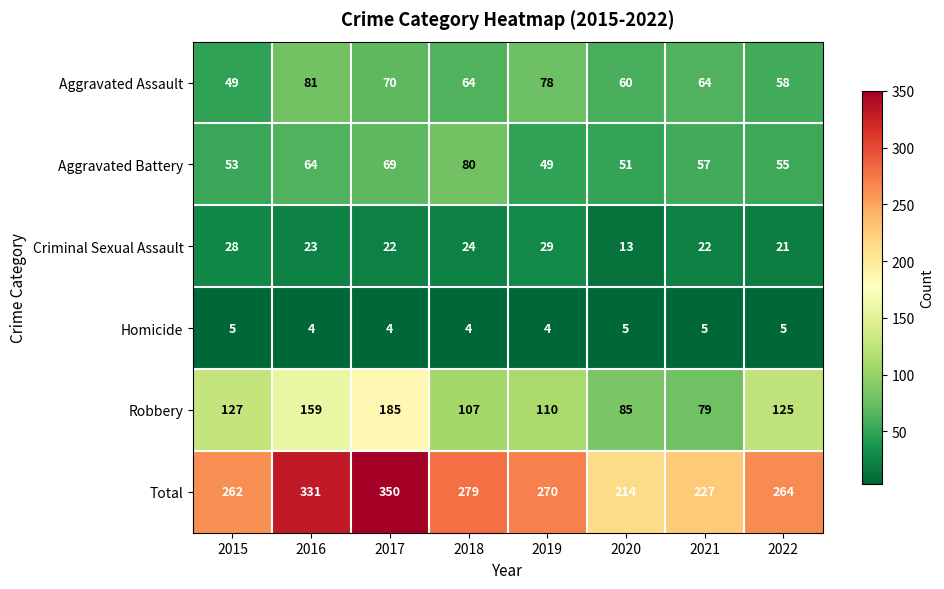

The Aggravated Battery series shows 15 at 2015. True or false?

False